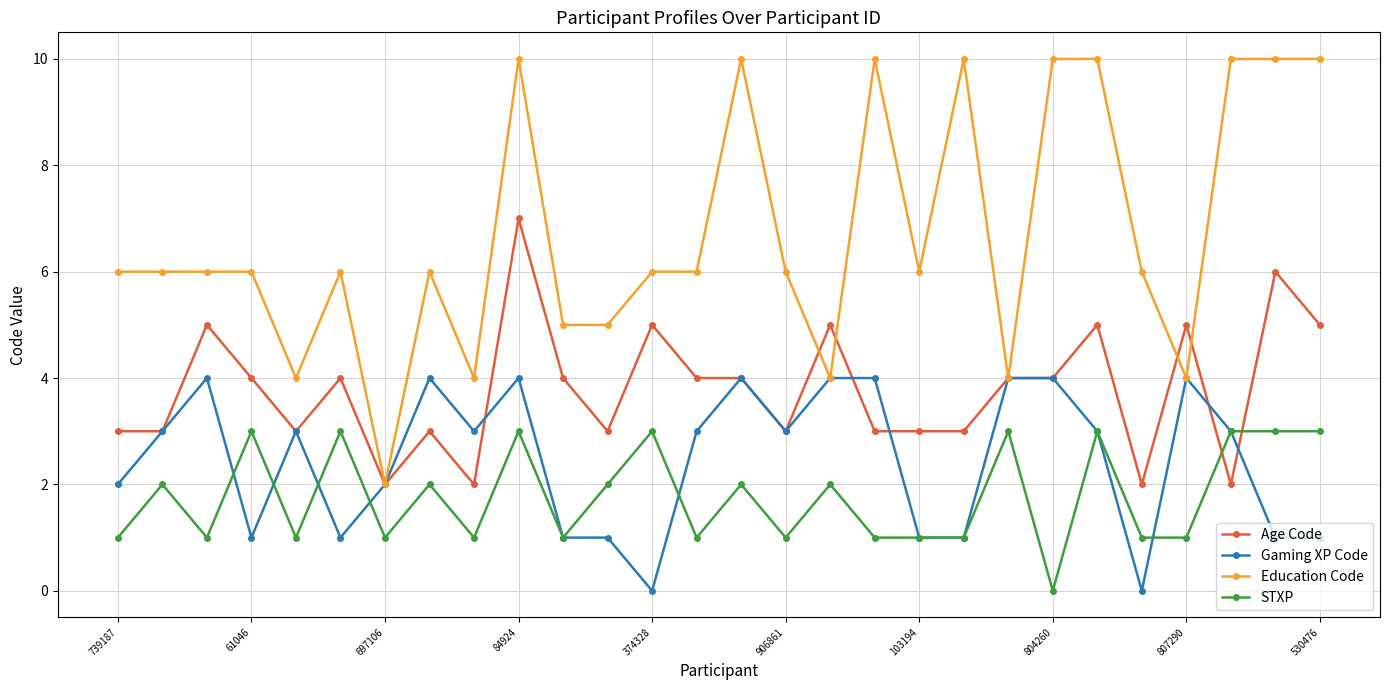

What is the value of the Education Code point at the 16th from the left?

6